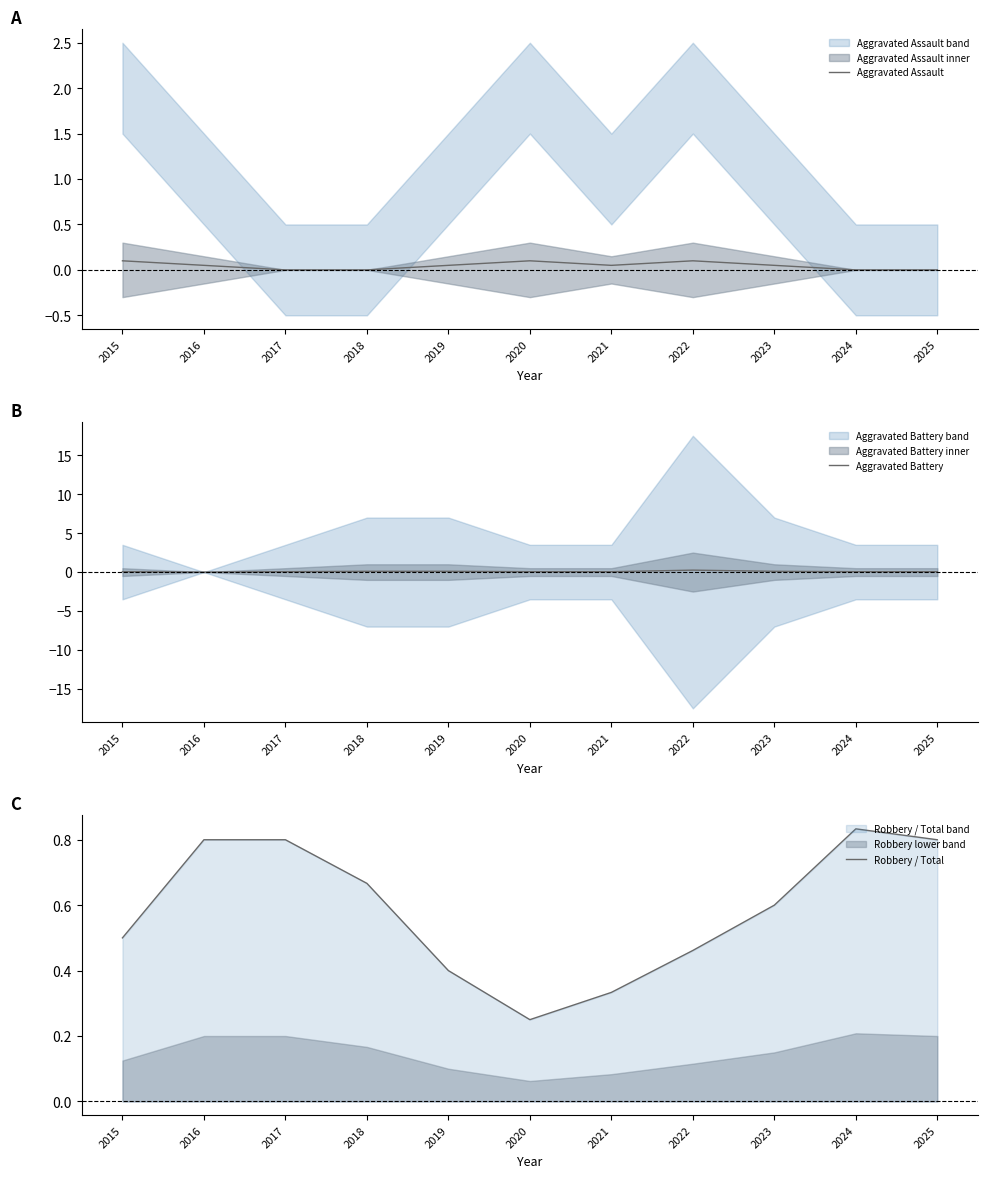

Reading left to right, what are all the values shown in this chart?

Aggravated Assault: 2015=0.1	2016=0.1	2017=0.0	2018=0.0	2019=0.1	2020=0.1	2021=0.1	2022=0.1	2023=0.1	2024=0.0	2025=0.0
Aggravated Battery: 2015=0.1	2016=0.0	2017=0.1	2018=0.1	2019=0.1	2020=0.1	2021=0.1	2022=0.2	2023=0.1	2024=0.1	2025=0.1
Robbery / Total: 2015=0.5	2016=0.8	2017=0.8	2018=0.7	2019=0.4	2020=0.2	2021=0.3	2022=0.5	2023=0.6	2024=0.8	2025=0.8